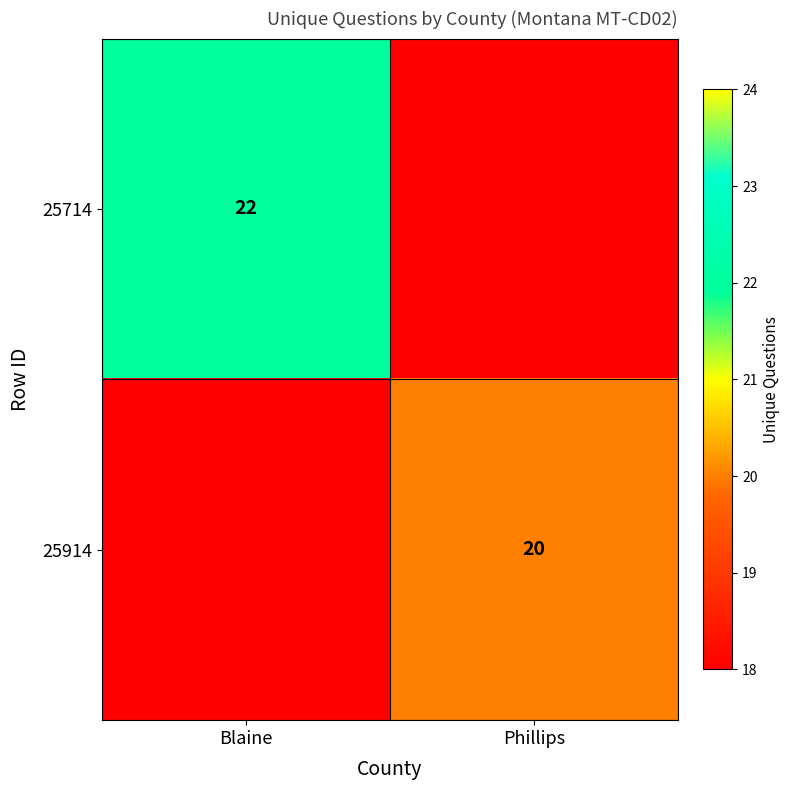

The value of 25714 at Blaine is 22. True or false?

True